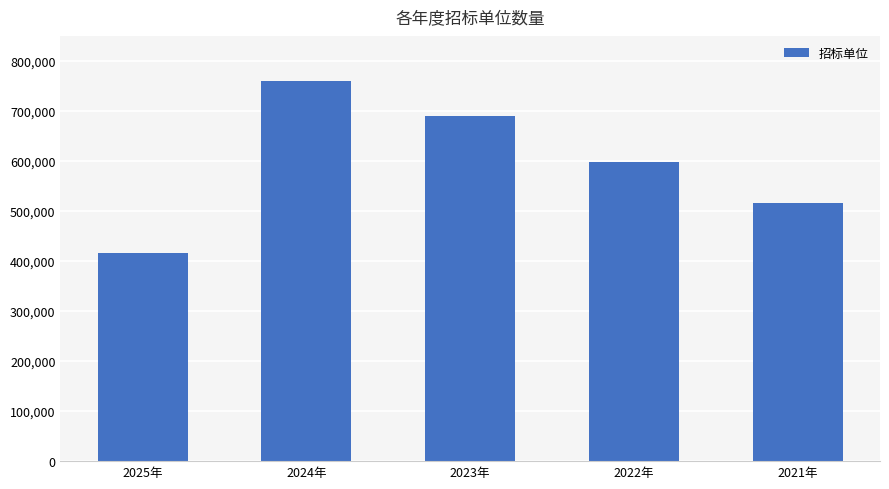

How many values are below 598469?

2